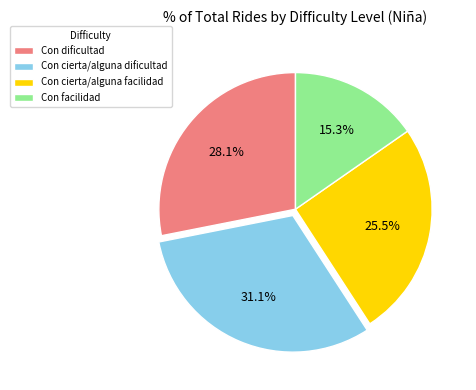

To the nearest percent, what is the difference between the largest and smallest slice percentages?

16%